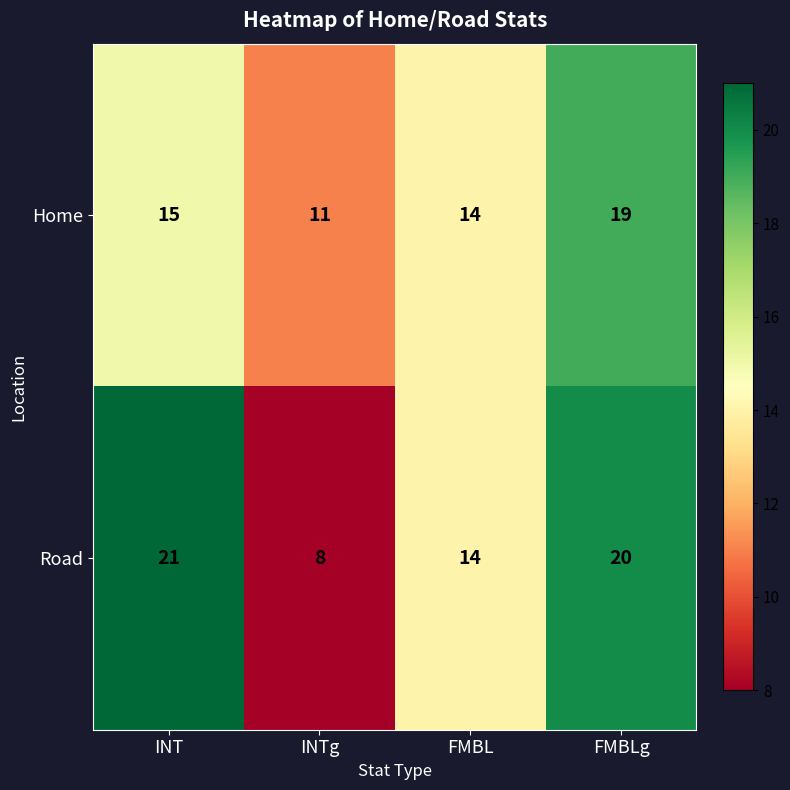

How many distinct data groups are displayed?

2